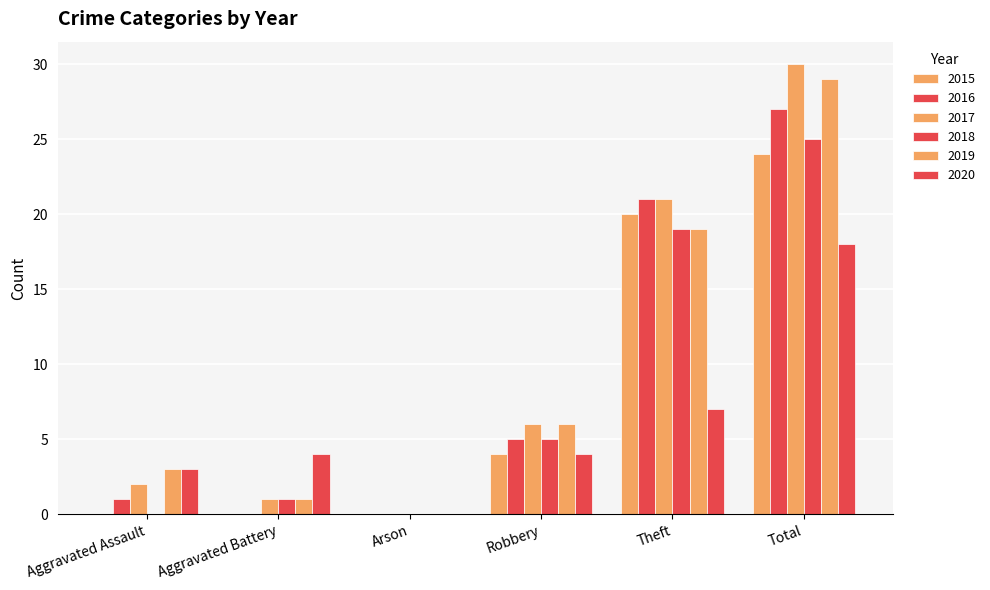

Which category has the lowest value in the 2018 series?

Aggravated Assault